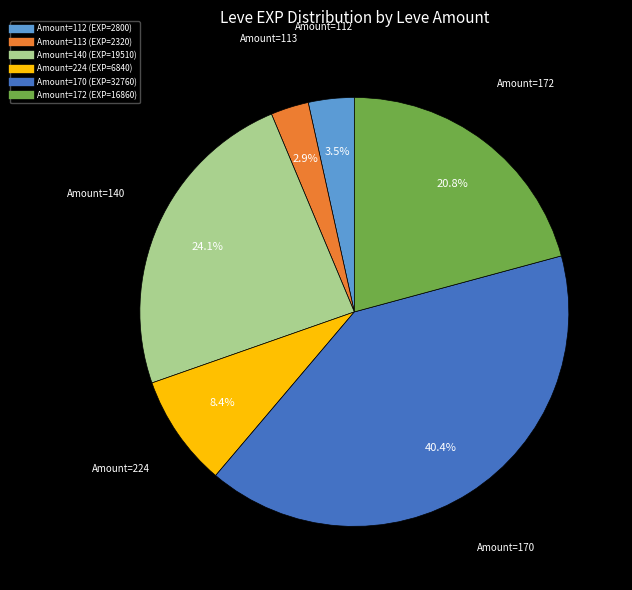

To the nearest percent, what is the average slice percentage?

17%